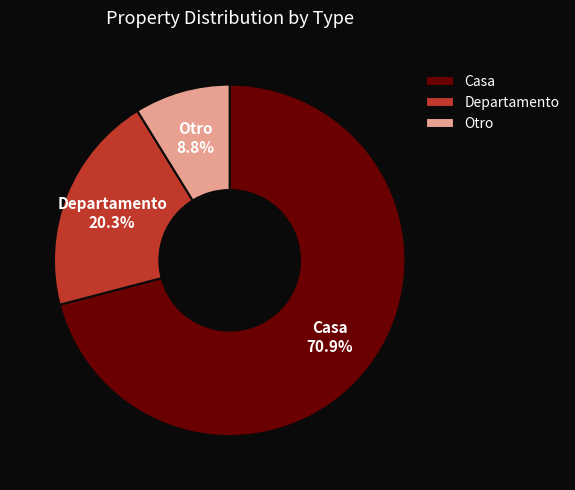

Which category accounts for the majority?

Casa